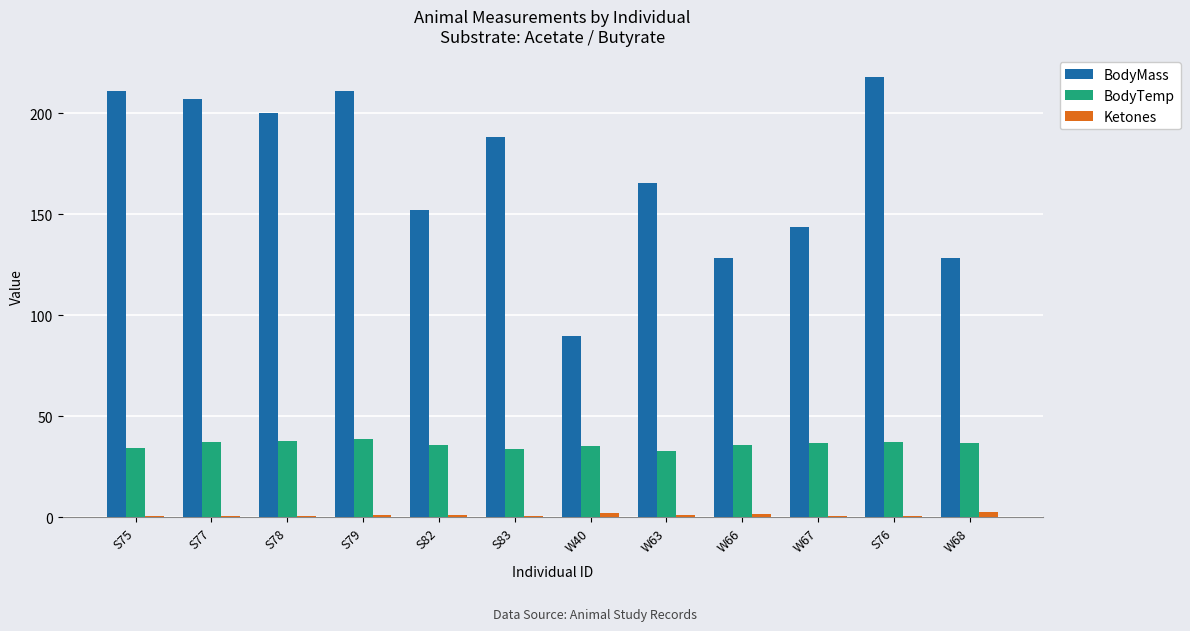

How many data points does each series have?

12